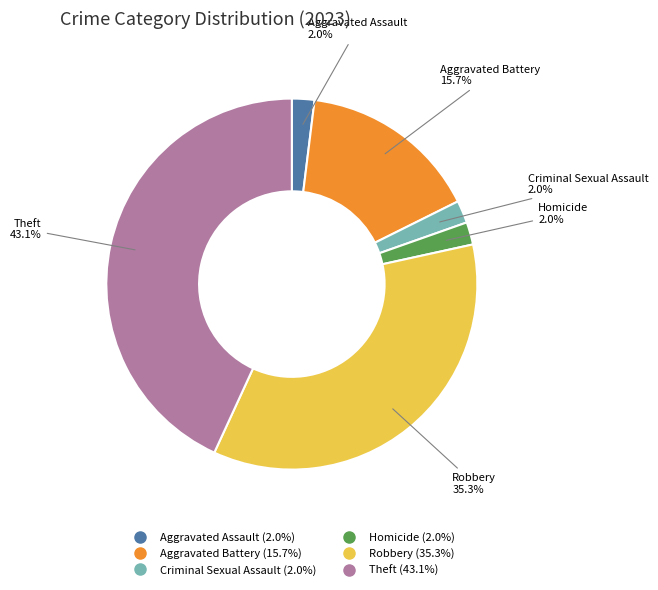

To the nearest percent, what is the average slice percentage?

17%